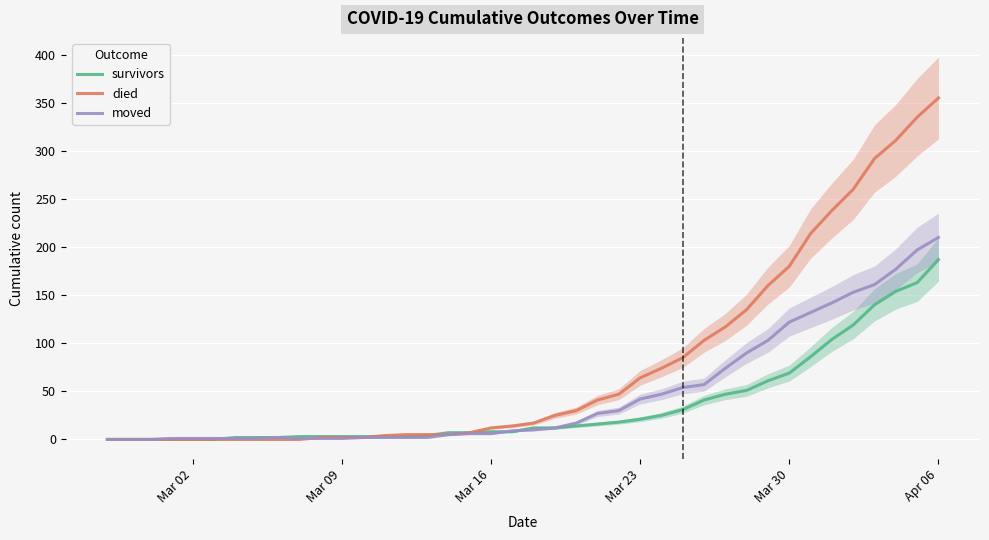

What are all the series names shown in the legend?

survivors, died, moved